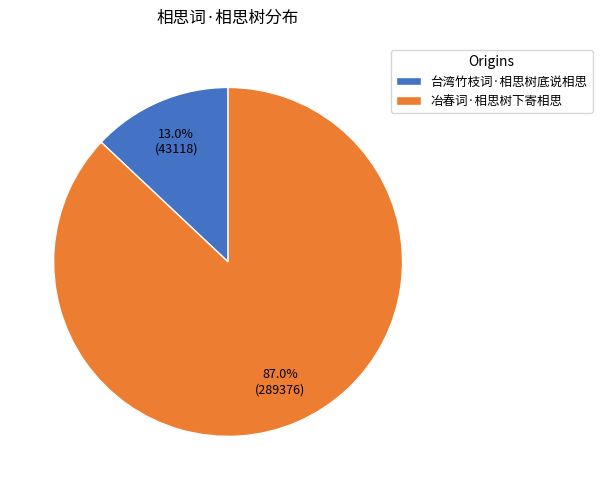

Which slice is the largest?

冶春词·相思树下寄相思